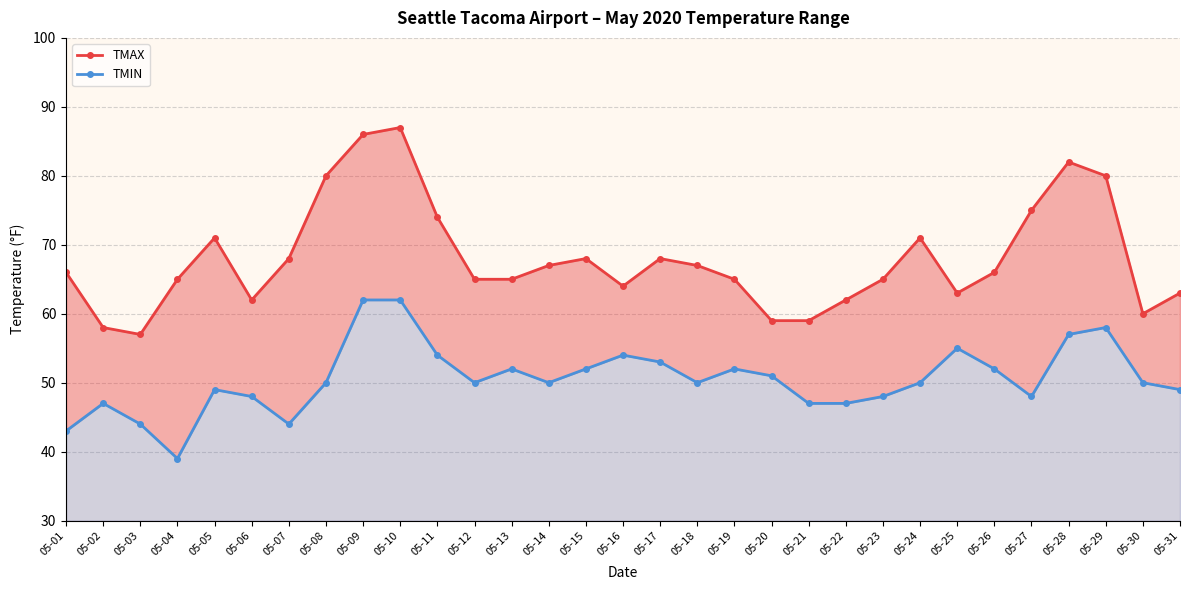

Which has a higher value, 05-13 or 05-27?

05-27